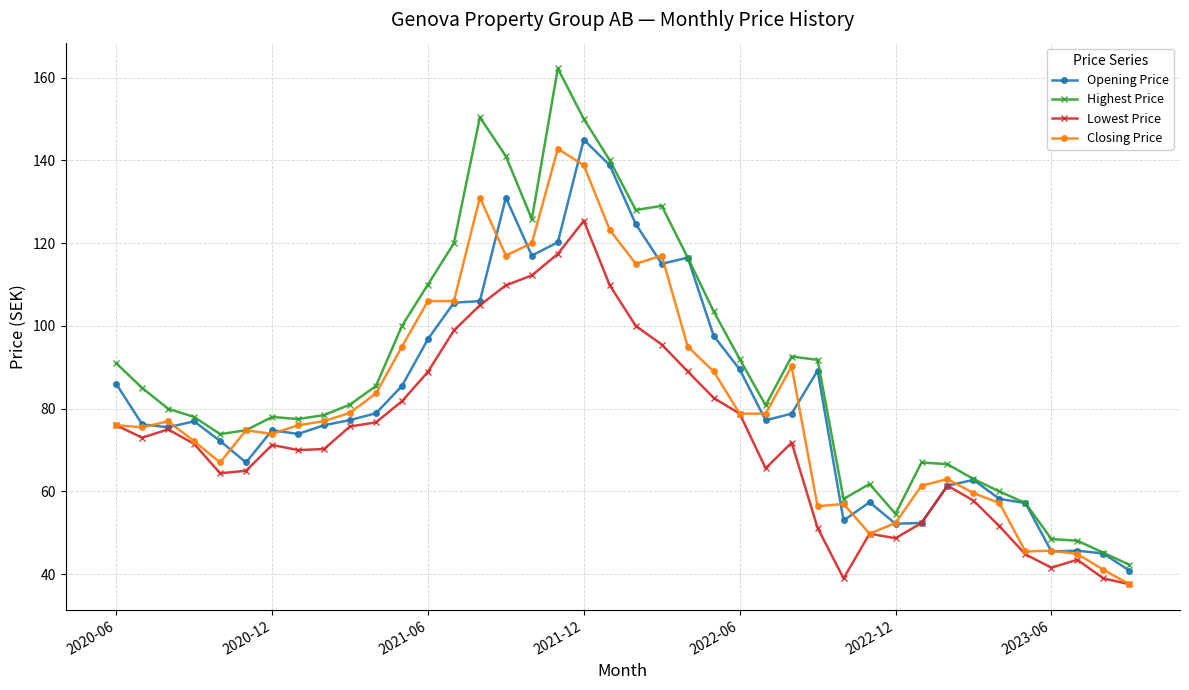

What are all the series names shown in the legend?

Opening Price, Highest Price, Lowest Price, Closing Price